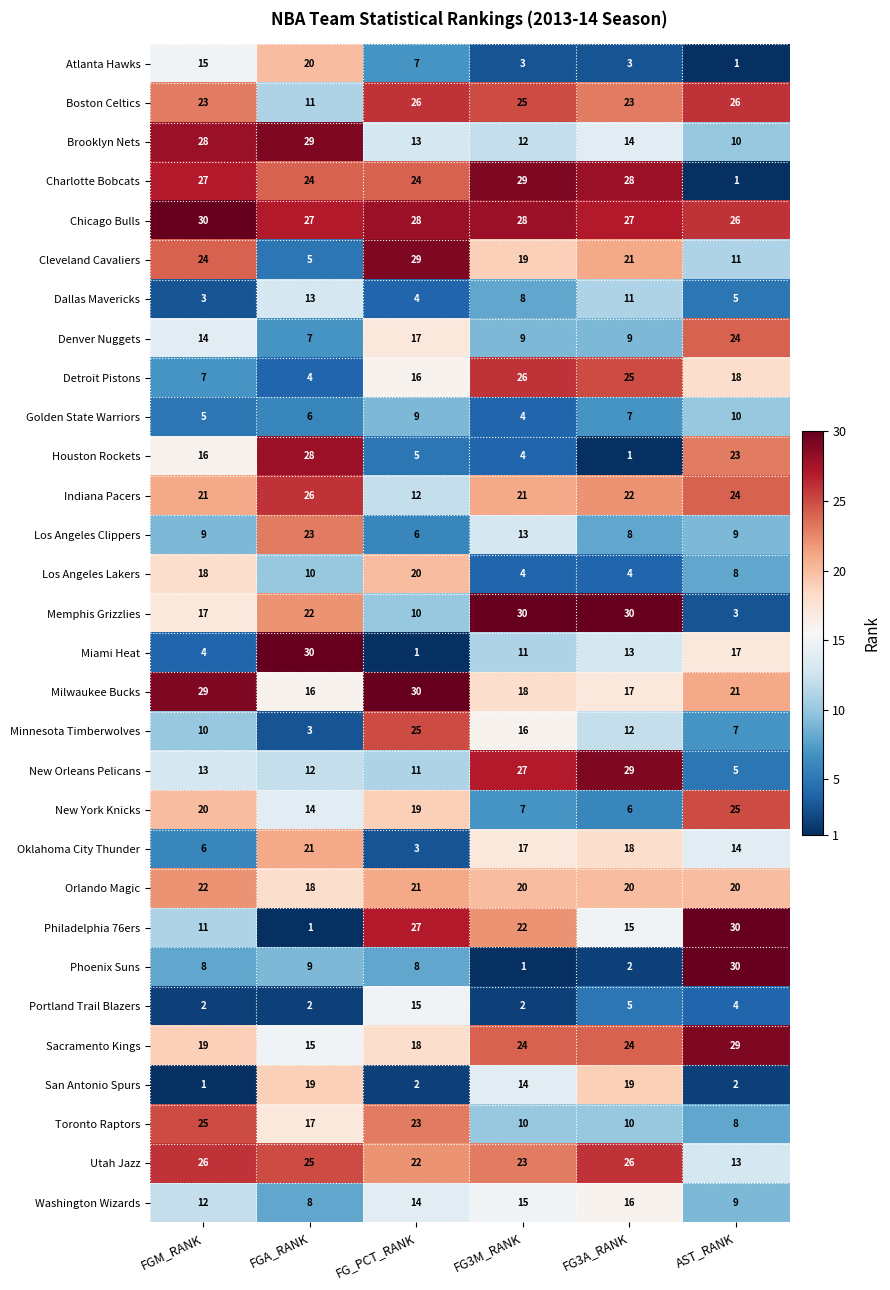

List the labels in order of Miami Heat value, largest first.

FGA_RANK, AST_RANK, FG3A_RANK, FG3M_RANK, FGM_RANK, FG_PCT_RANK